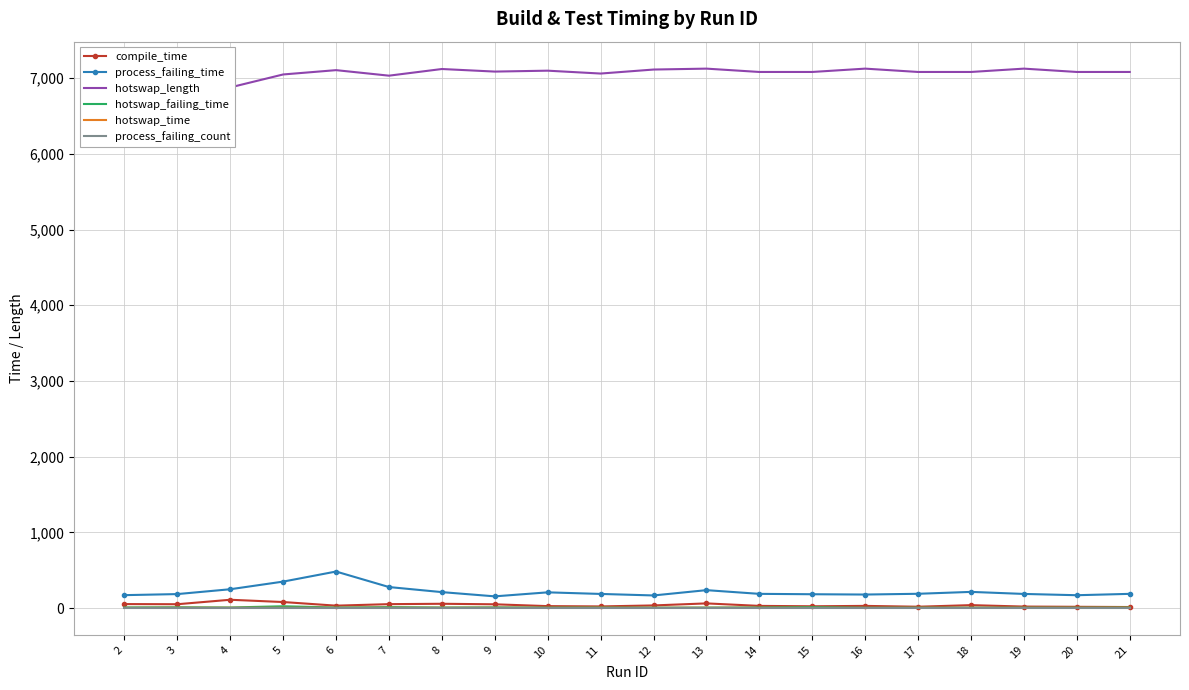

True or false: hotswap_length has a value of 12711 at 14.

False